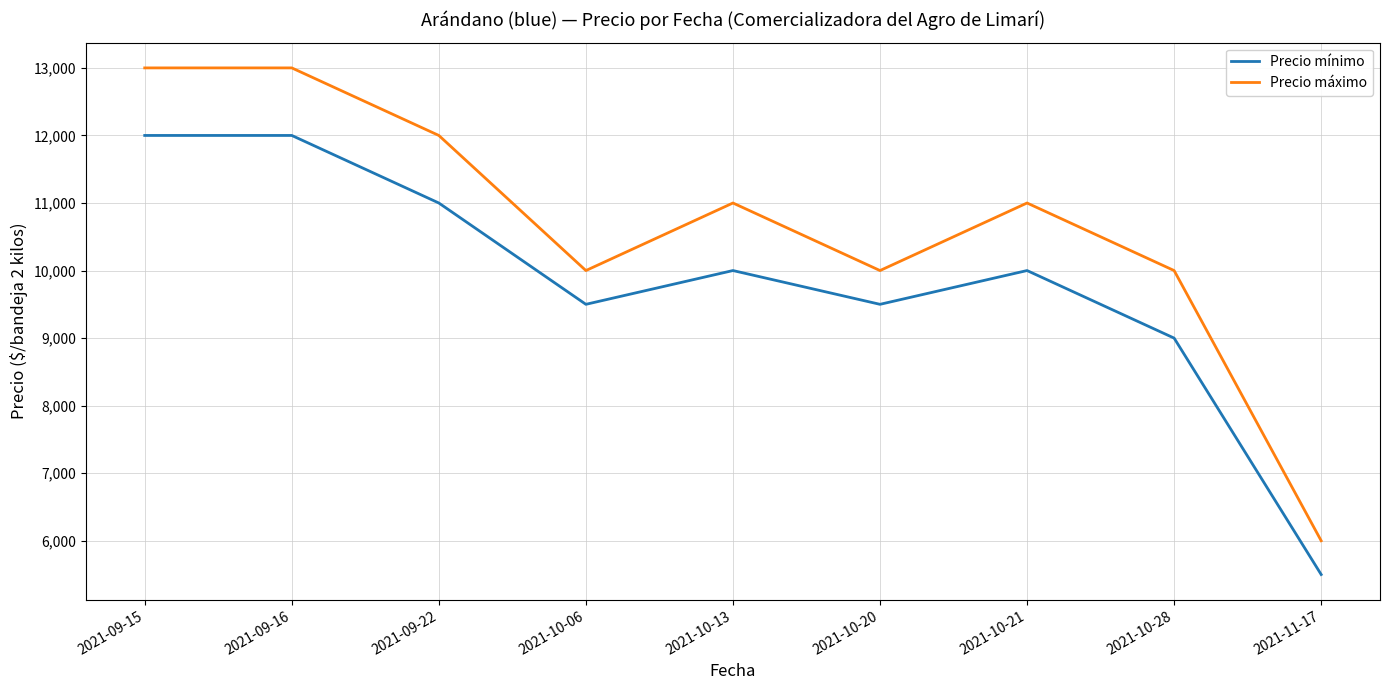

What is the total value across all series at 2021-09-22?

23000